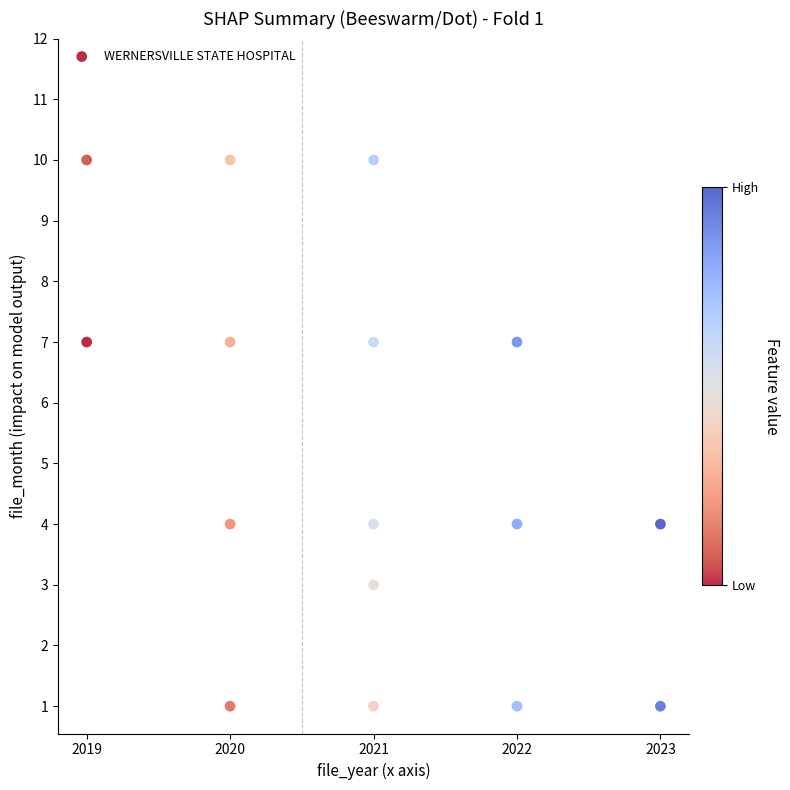

What is the range of X values (max minus min)?

4